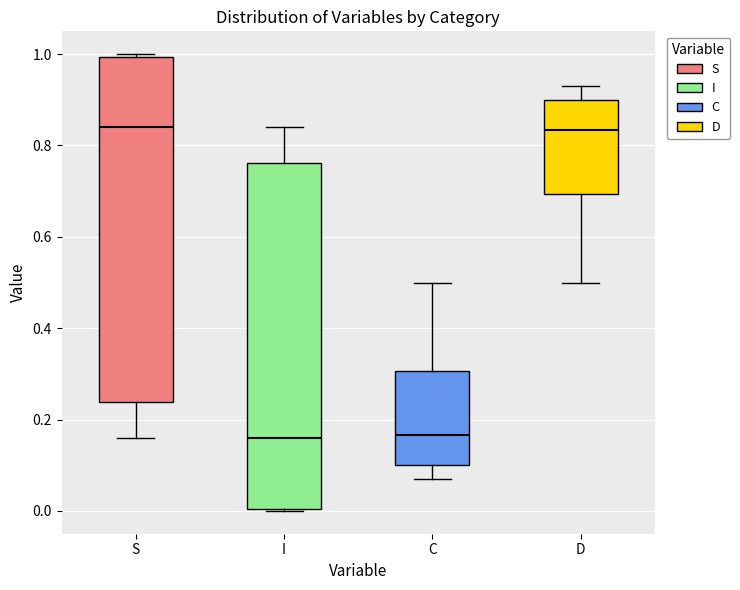

Where is the lower edge of the box for S on the y-axis? The values are not printed on the chart, so give them approximately, as read against the axis.

0.24